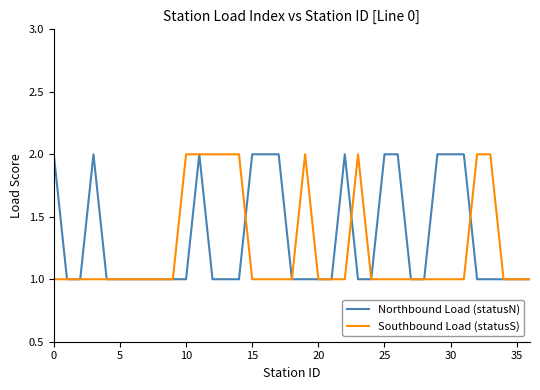

What is the difference between the second highest and second lowest values in the Southbound Load (statusS) series?

1